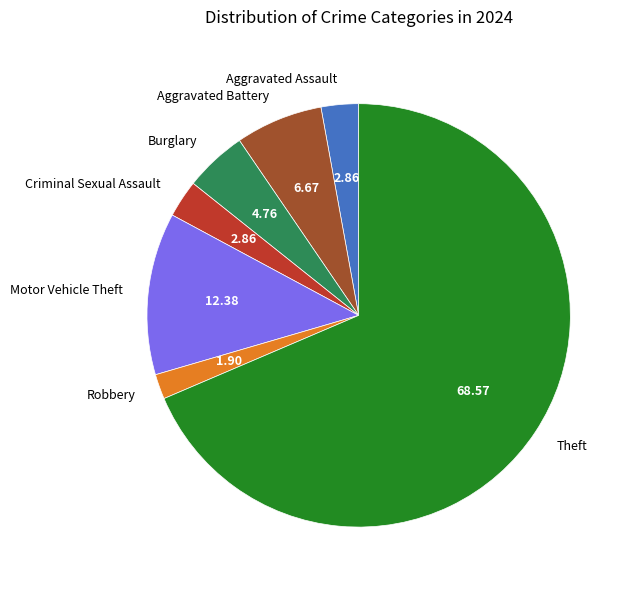

Which slice represents more than half of the pie?

Theft